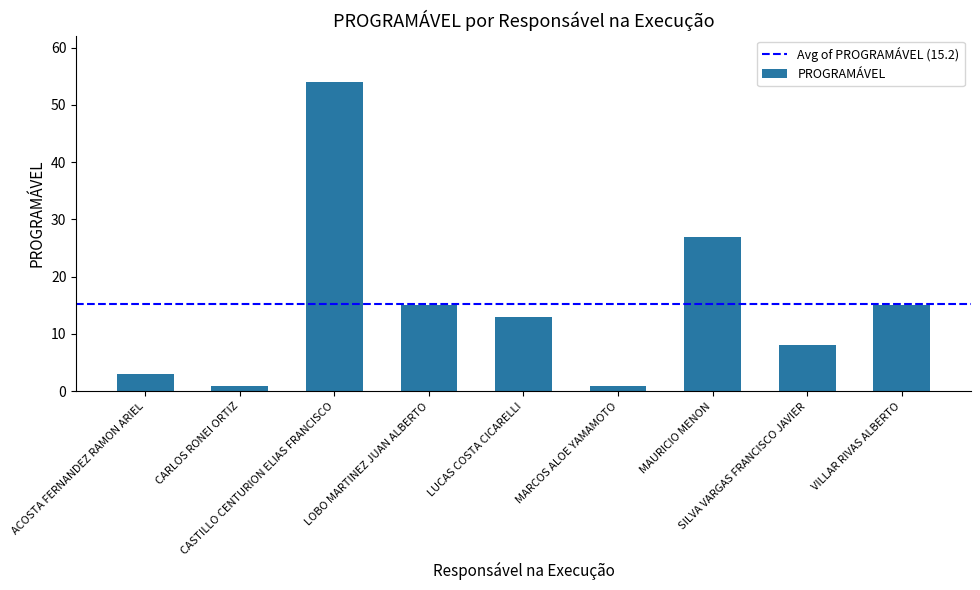

What is the difference between the maximum and minimum values?

53